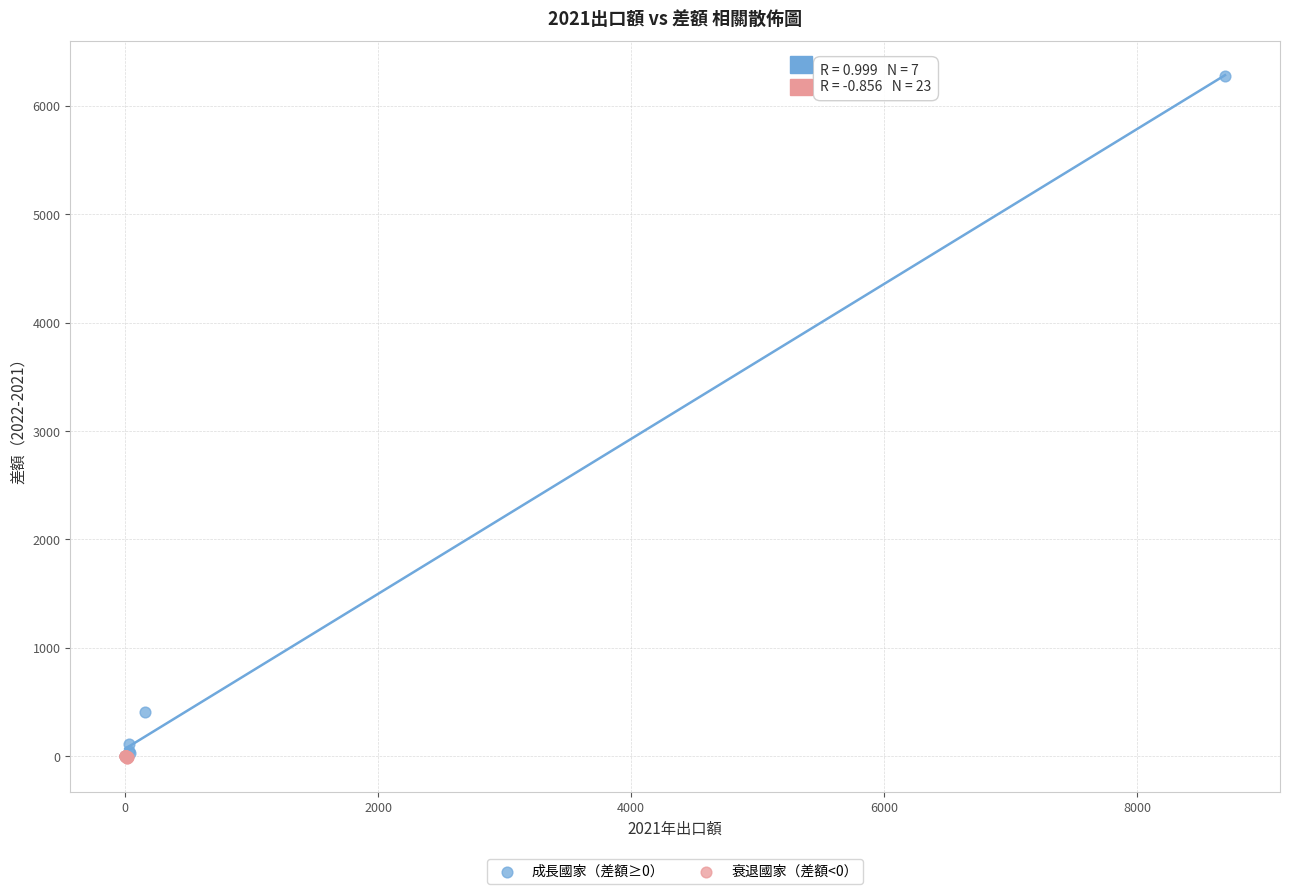

Which series has the widest spread of Y values?

成長國家（差額≥0）